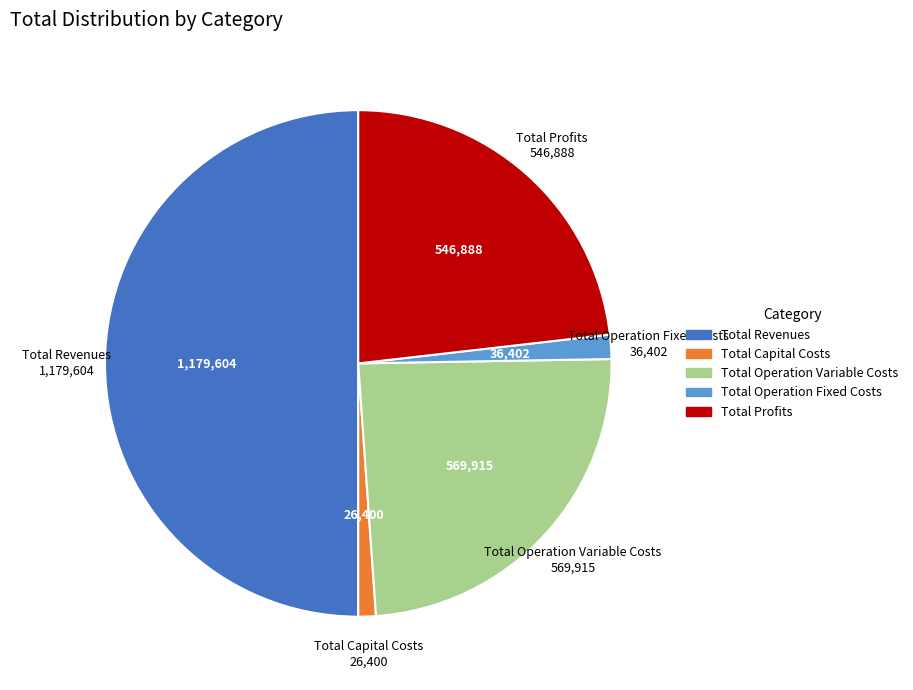

Does Total Capital Costs represent more than half of the total?

No